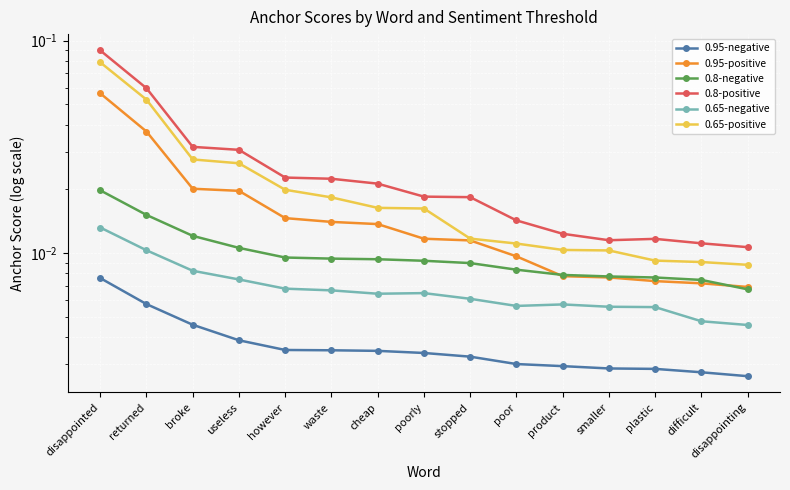

The 0.8-negative series shows 0.0 at disappointing. True or false?

False